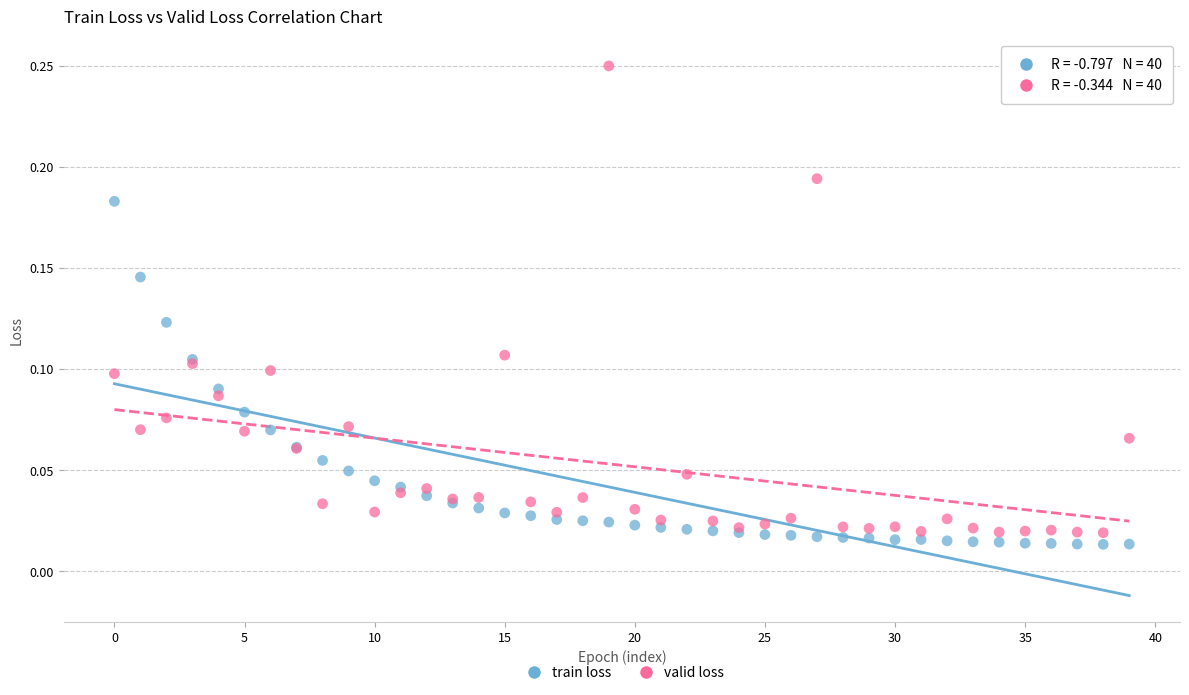

Which series has the largest Y range (max minus min)?

valid loss